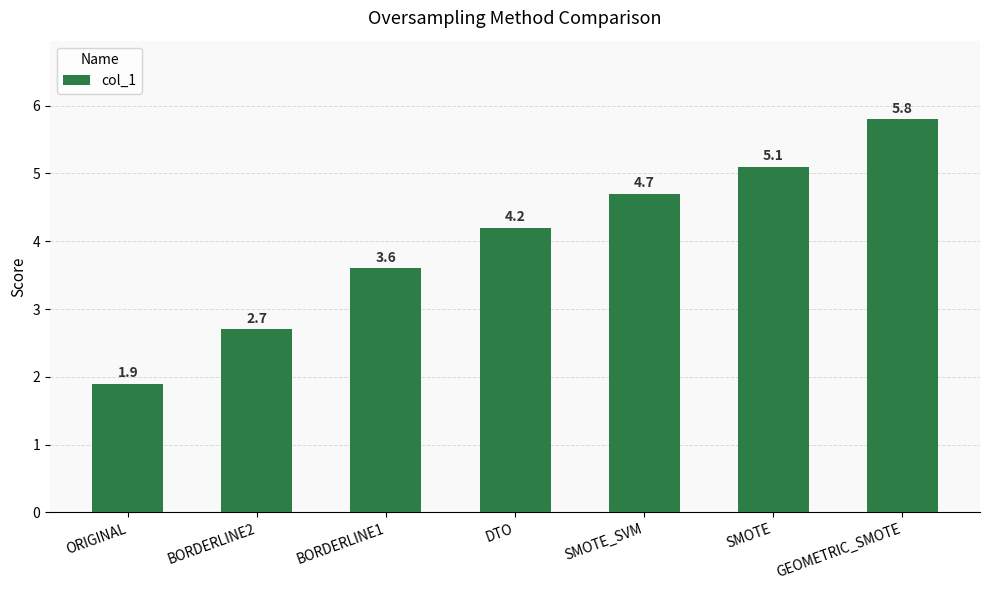

Which label corresponds to the largest value in the chart?

GEOMETRIC_SMOTE